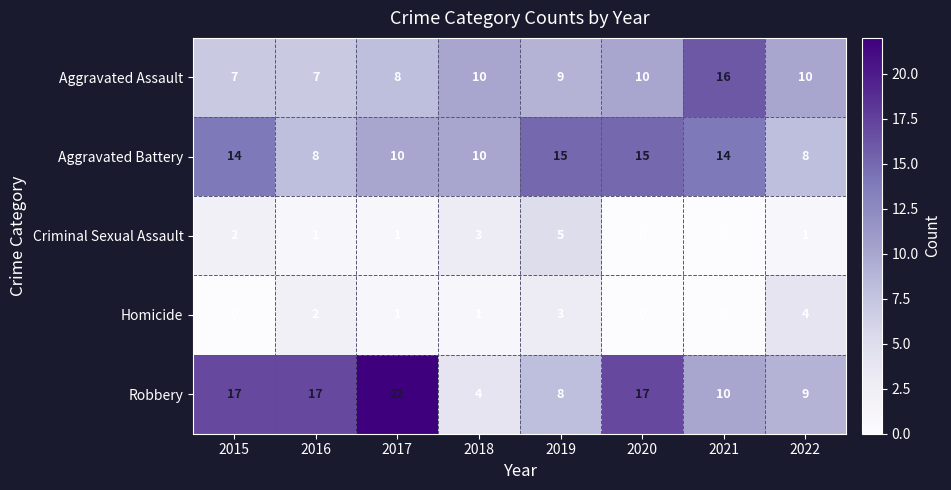

What is the maximum value for Criminal Sexual Assault?

5